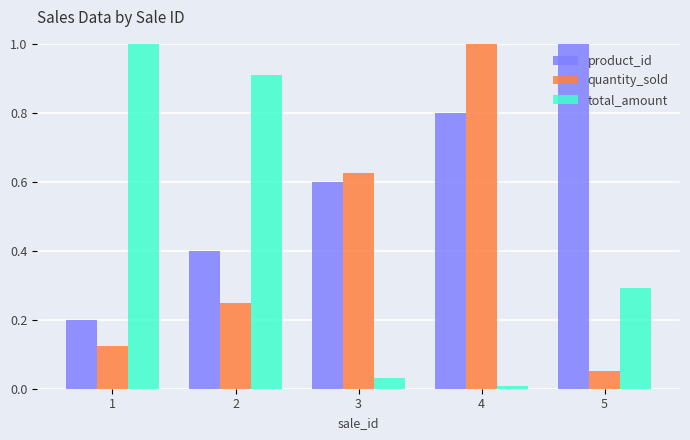

How many data points does each series have?

5